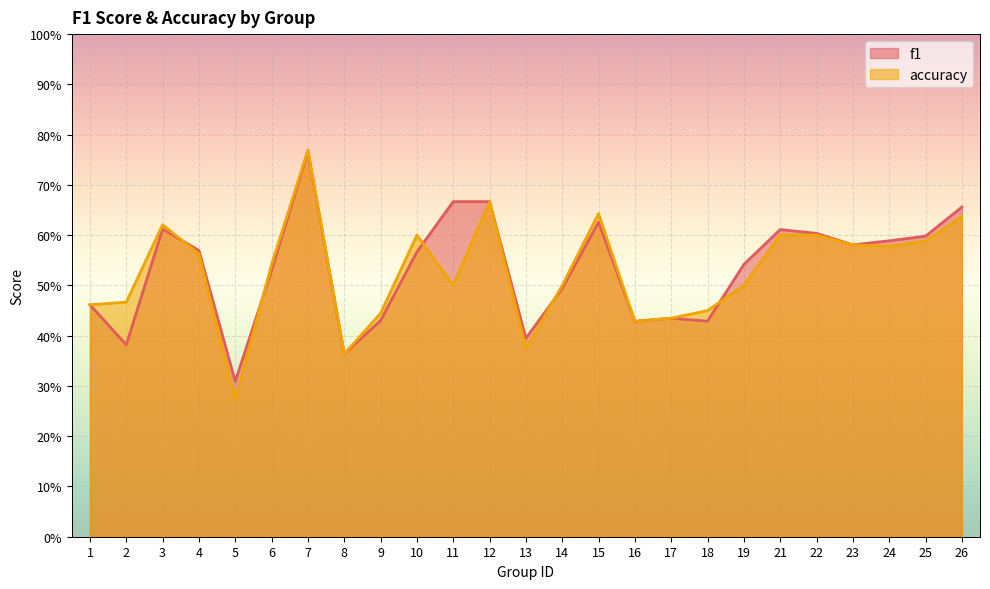

The f1 series shows 0.9 at 24. True or false?

False